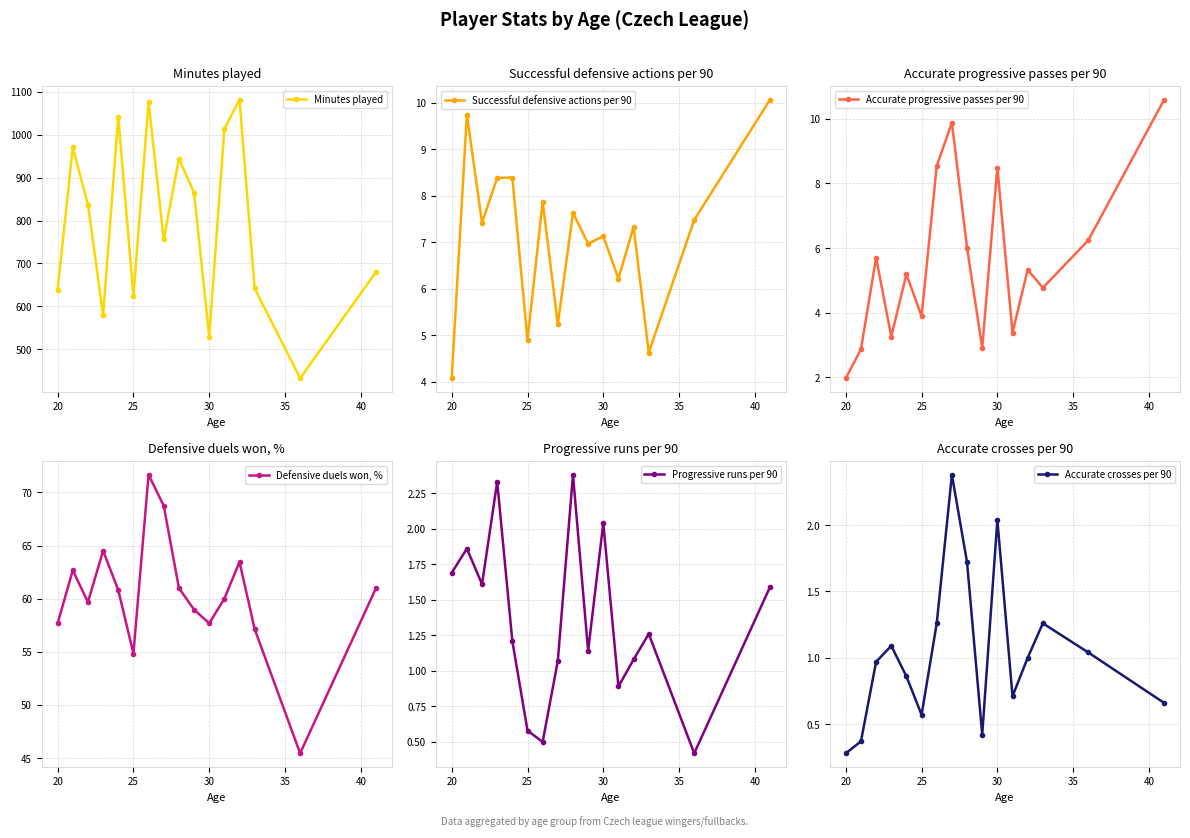

True or false: Accurate progressive passes per 90 has a value of 3.9 at 25.

True